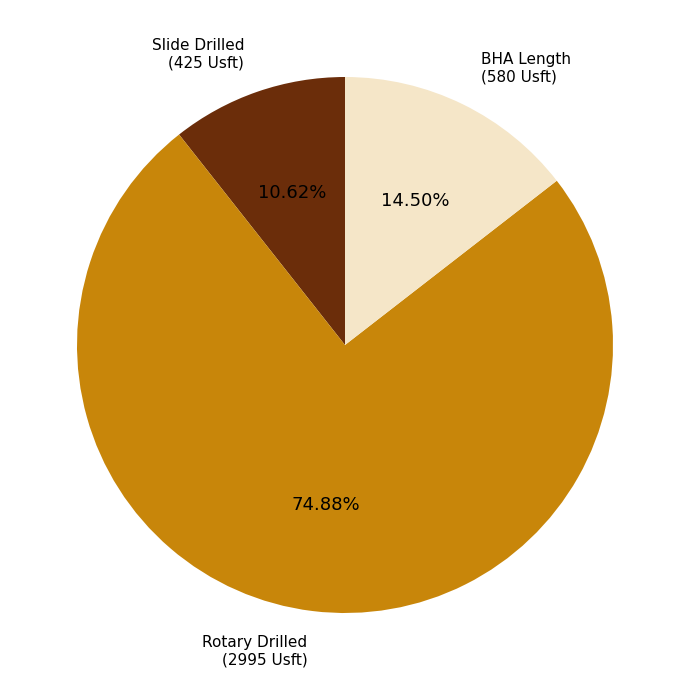

Is there a majority slice in this chart?

Yes